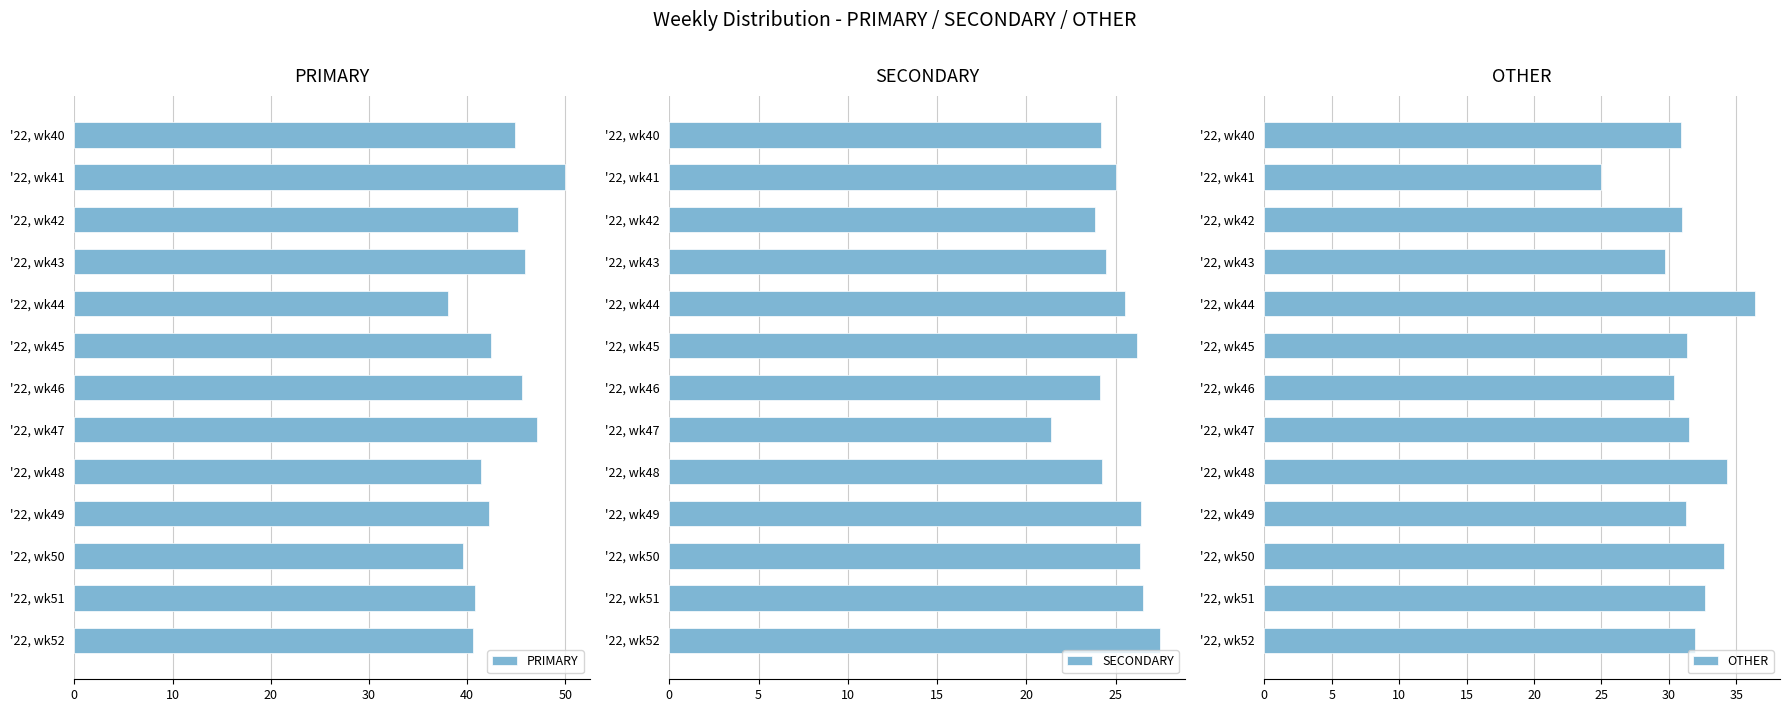

The PRIMARY series shows 25.8 at '22, wk42. True or false?

False